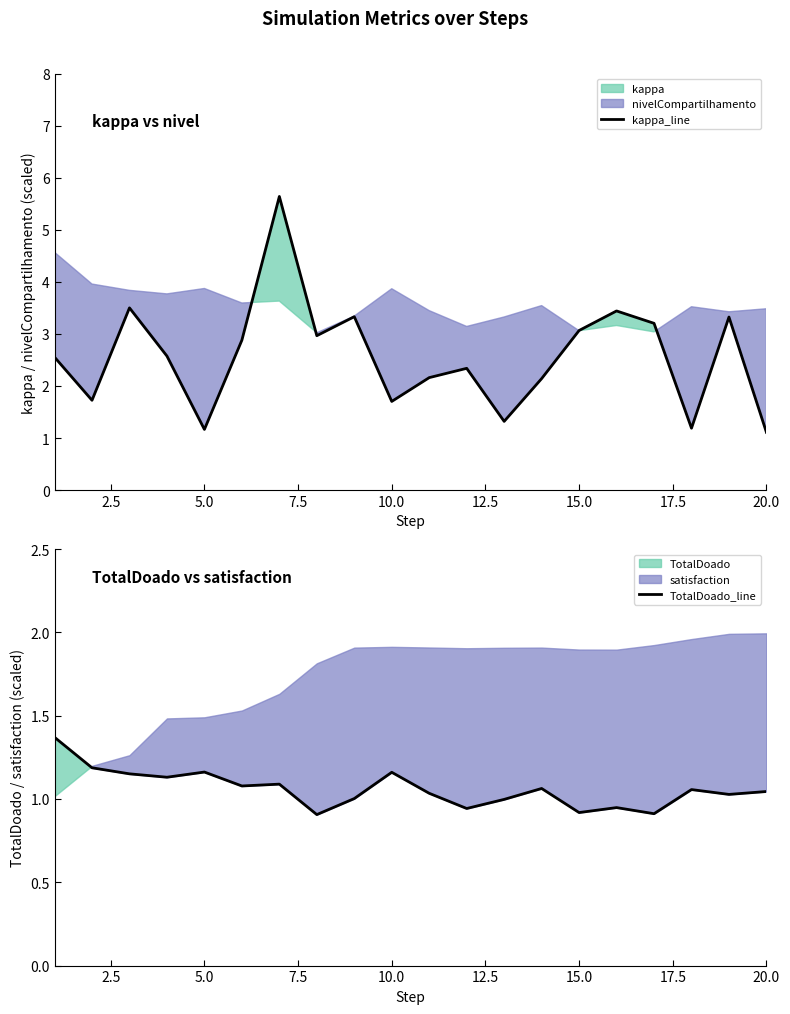

What is the average value of the TotalDoado_line series?

1.1